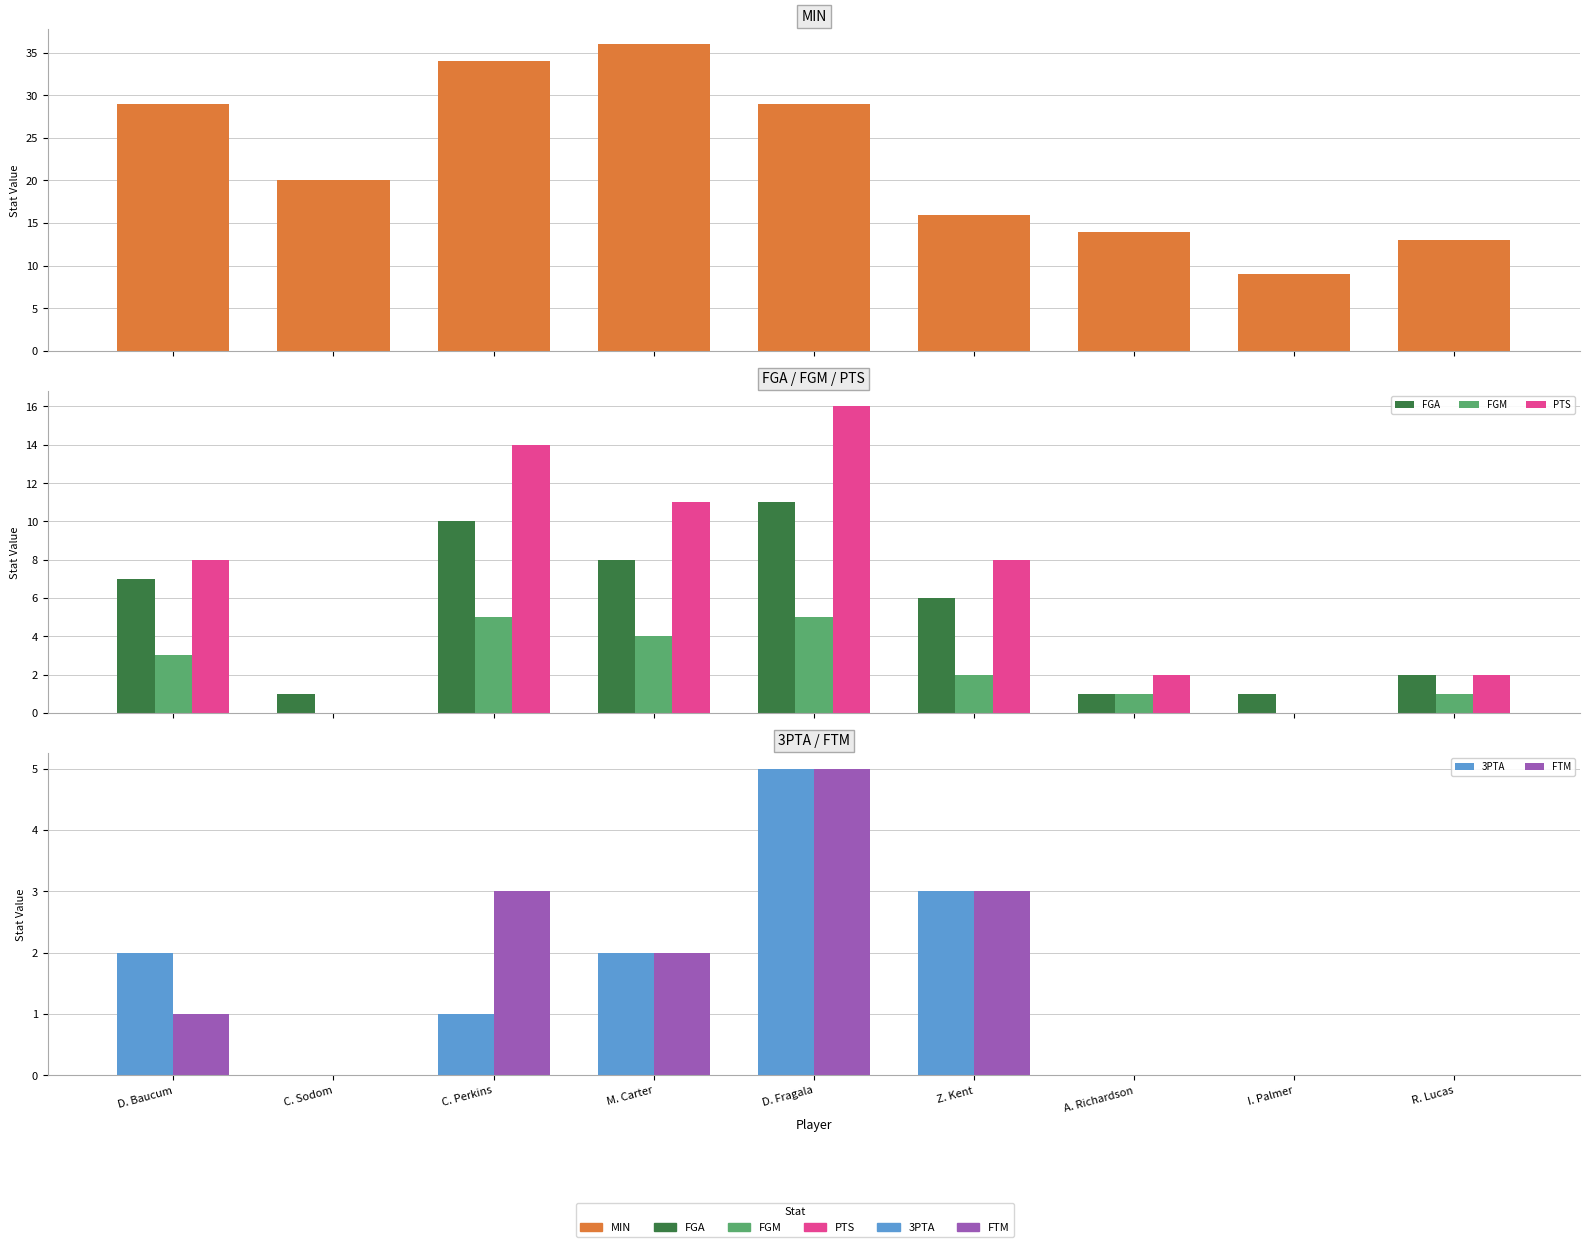

The PTS series shows 4 at D. Baucum. True or false?

False